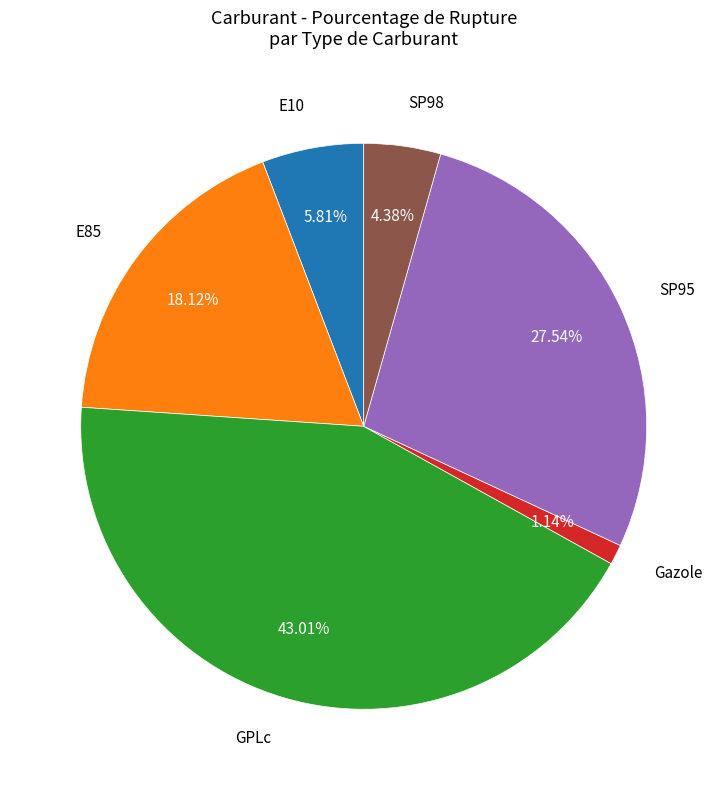

Is there any slice that represents more than half of the pie?

No